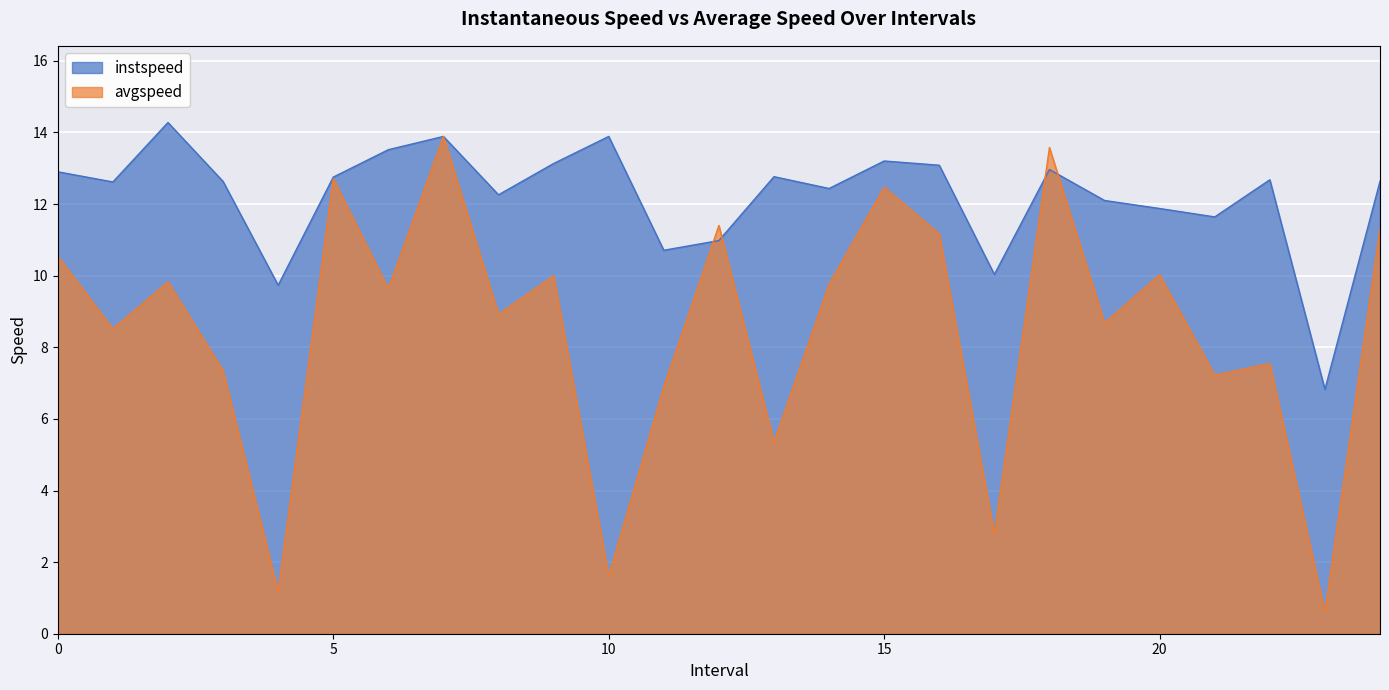

How many data points in avgspeed are above 9?

13